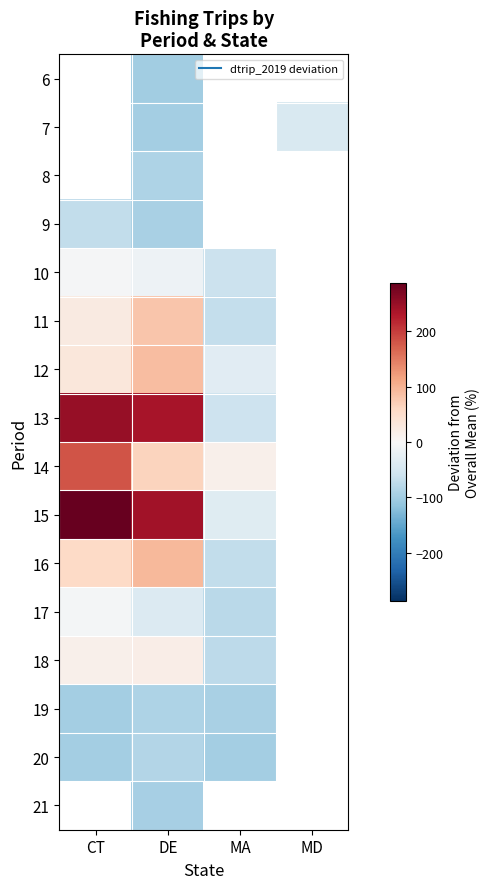

Is it true that 21 equals -66.3 at DE?

False